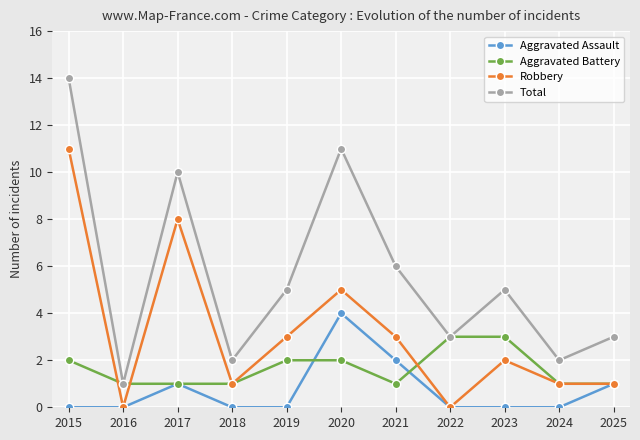

Which category has the highest value across all series?

2015